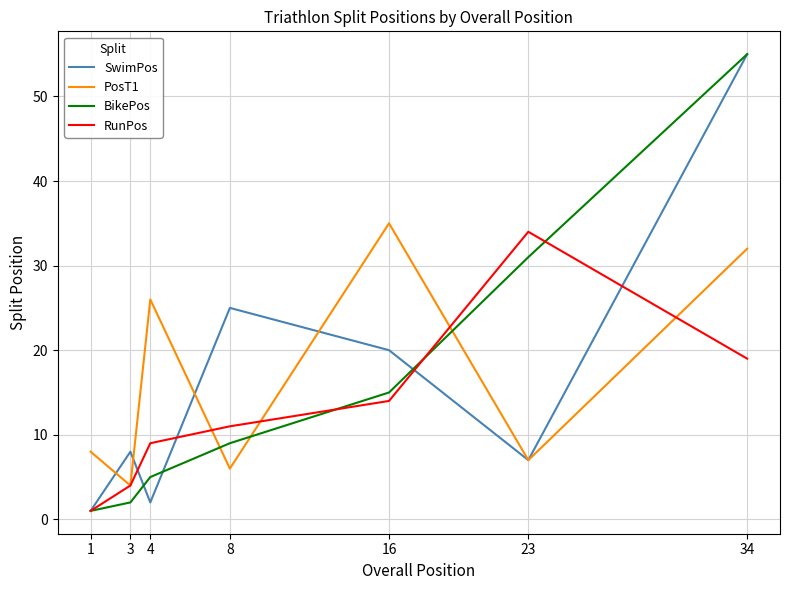

How many series are shown in this chart?

4